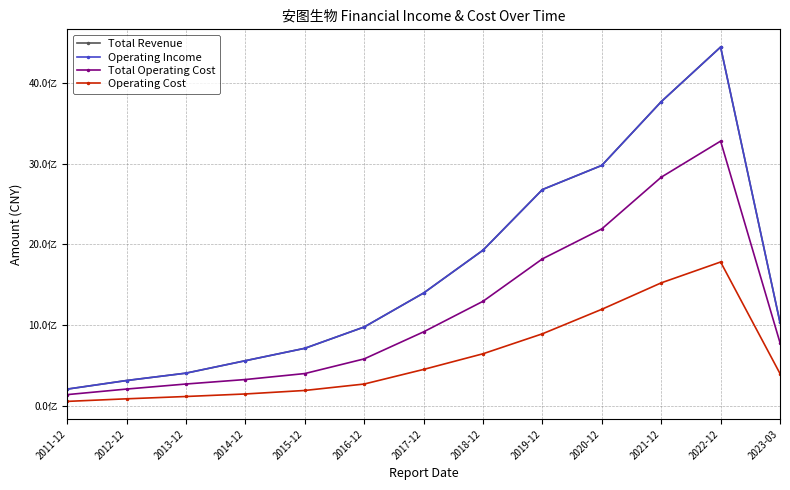

Which category has the lowest value in the Operating Cost series?

2011-12